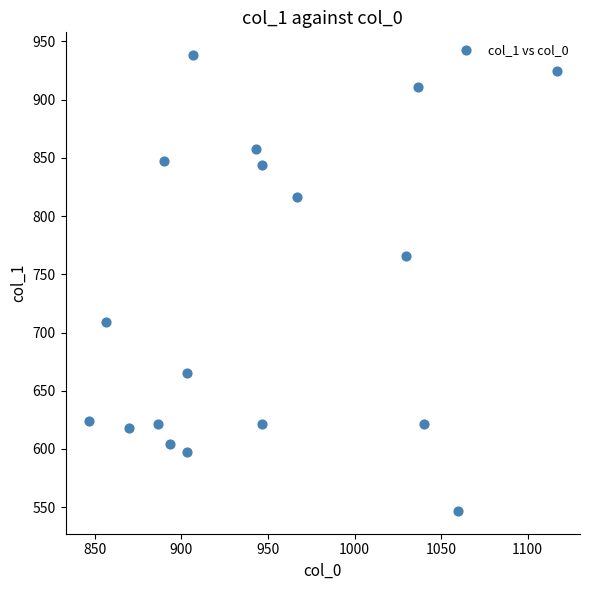

What Y value in the scatter plot is closest to 742?

766.1